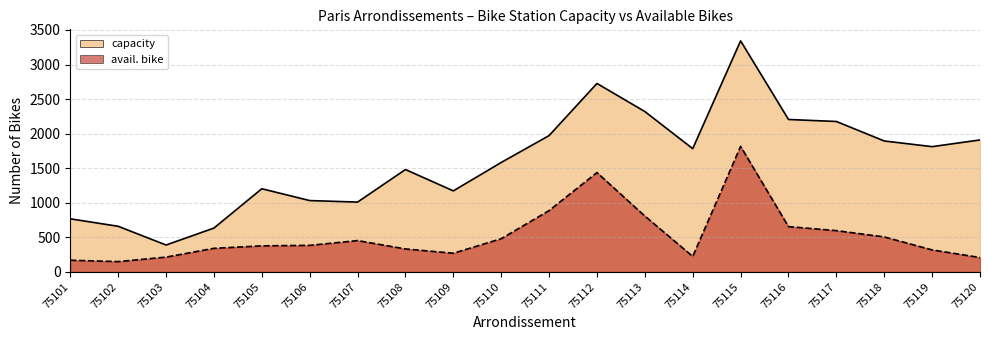

Reading left to right, transcribe all the data shown in this chart.

capacity: 75101=768	75102=660	75103=389	75104=634	75105=1203	75106=1032	75107=1010	75108=1481	75109=1172	75110=1583	75111=1972	75112=2726	75113=2320	75114=1783	75115=3342	75116=2205	75117=2176	75118=1894	75119=1812	75120=1909
avail. bike: 75101=169	75102=149	75103=214	75104=341	75105=377	75106=384	75107=453	75108=332	75109=270	75110=480	75111=887	75112=1437	75113=808	75114=224	75115=1816	75116=655	75117=597	75118=506	75119=318	75120=208